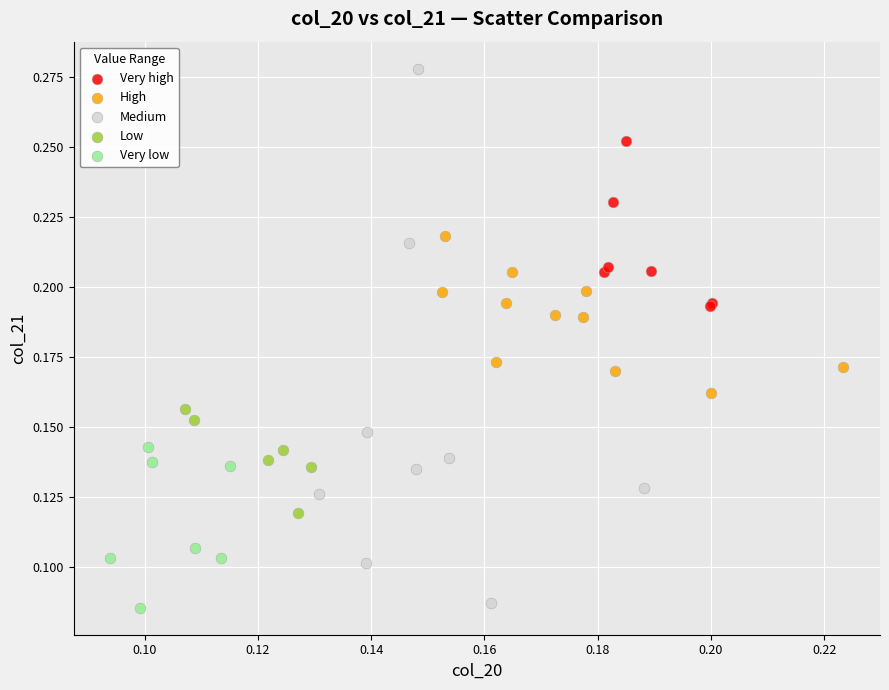

Which series contains the highest Y value?

Medium